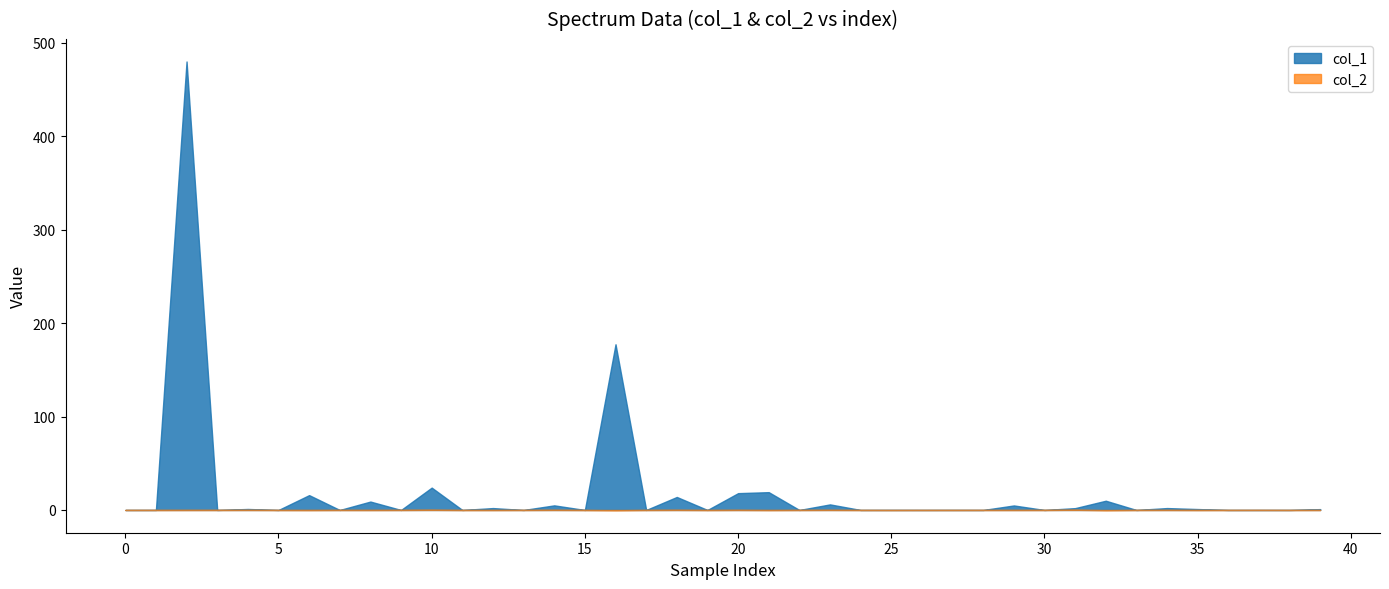

Which category has the highest value in the col_2 series?

31